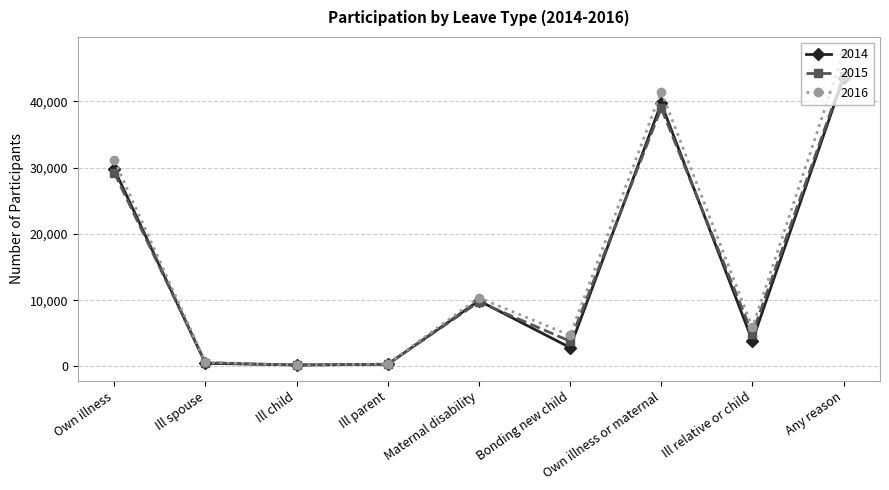

What is the difference between the 2016 values at Bonding new child and Ill spouse?

4047.0